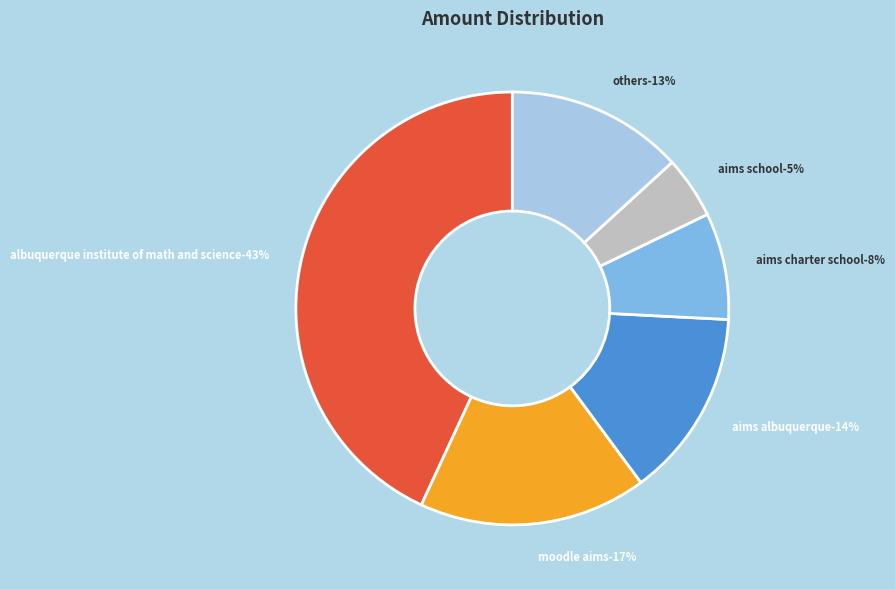

Is it true that 0 is 14% of the pie?

False